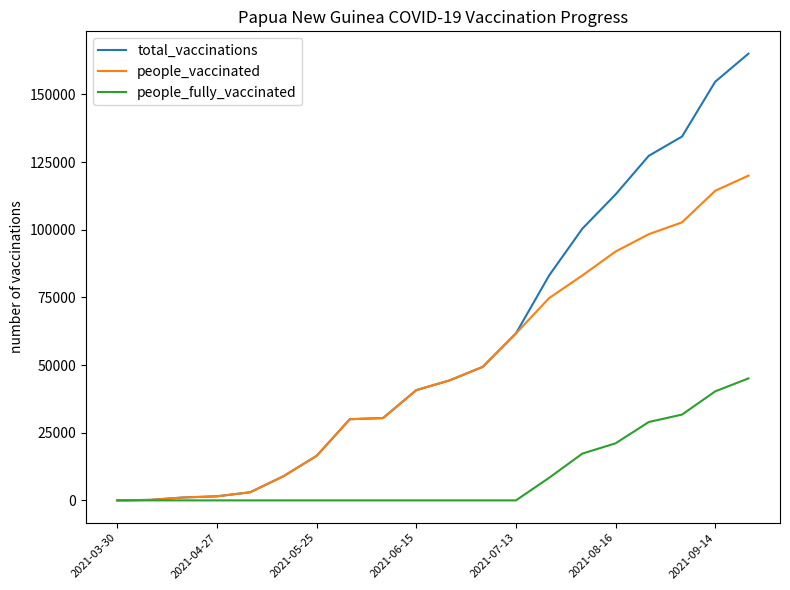

List the series in order of their overall mean, lowest first.

people_fully_vaccinated, people_vaccinated, total_vaccinations